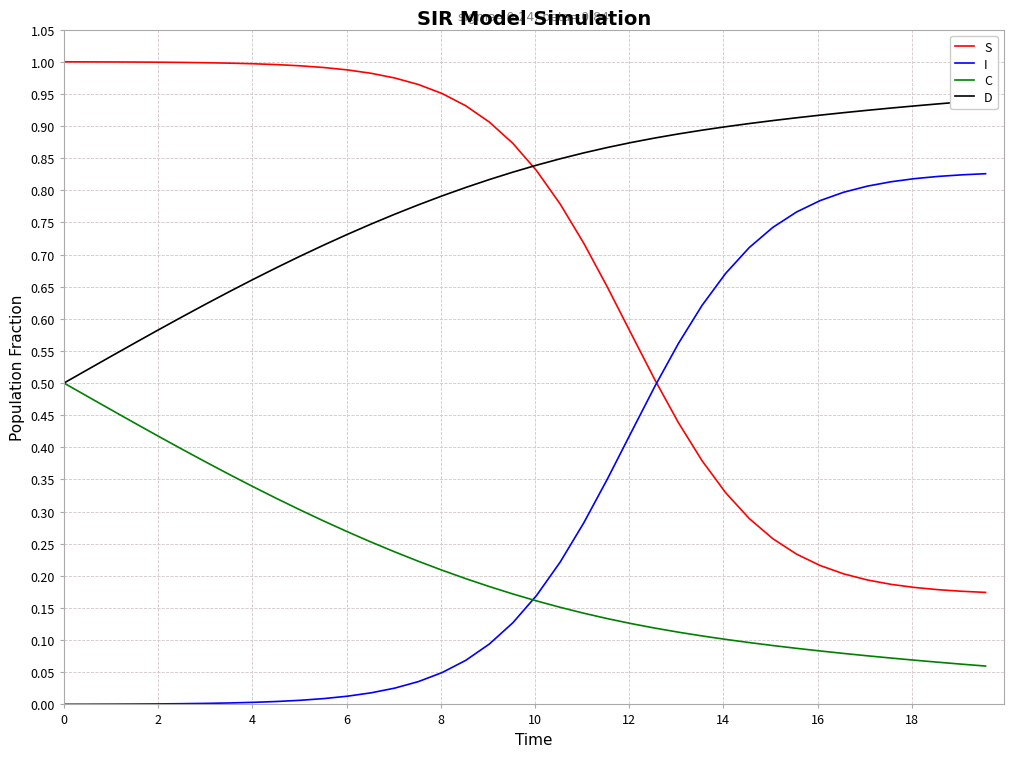

Rank the series by their maximum value, from highest to lowest.

S, D, I, C